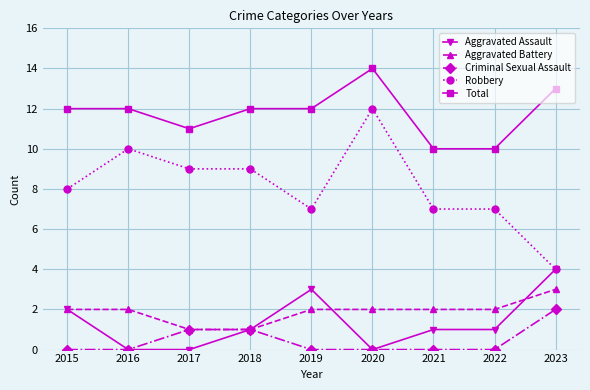

The value of Robbery at 2016 is 5. True or false?

False